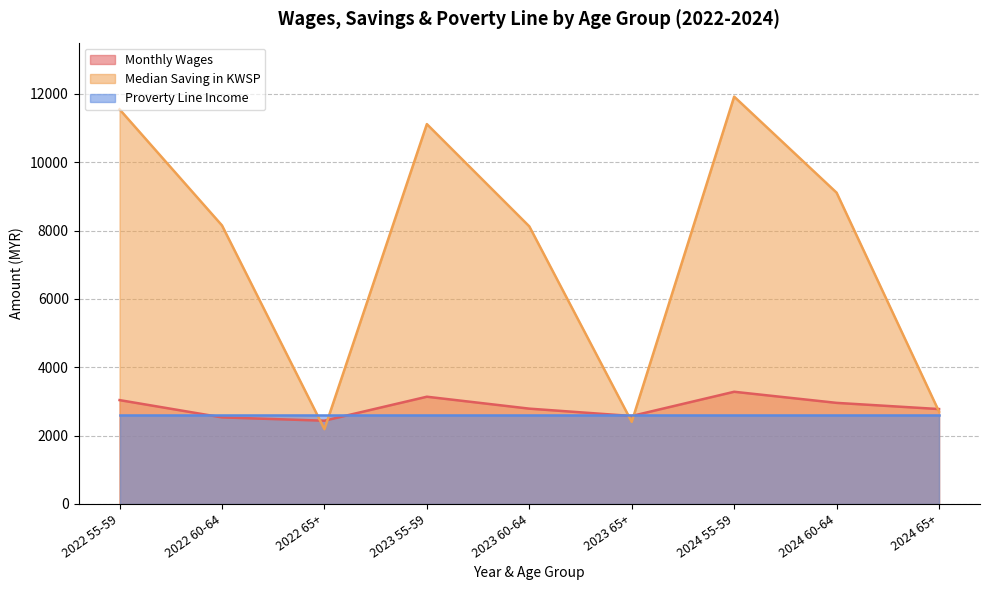

How many interior local valleys does the Median Saving in KWSP series have?

2